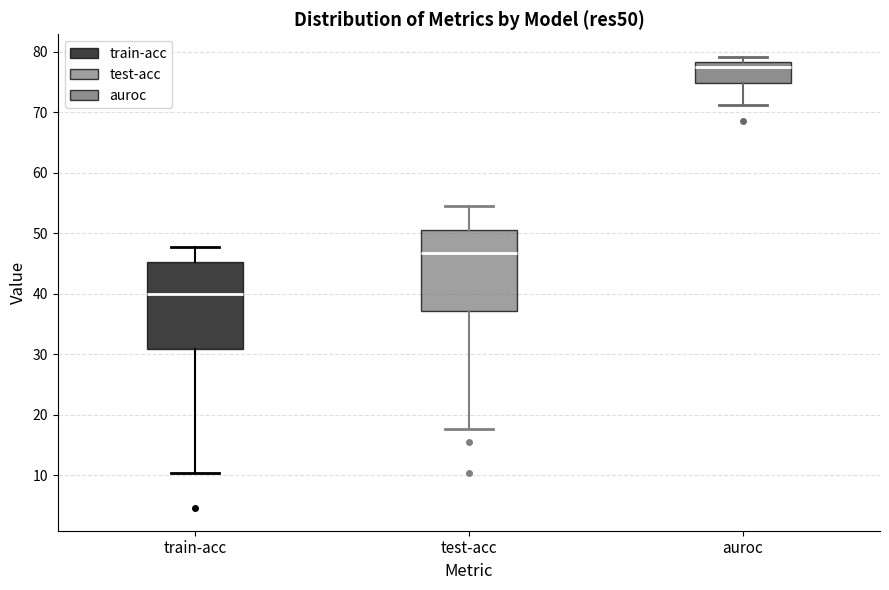

Where is the upper edge of the box for auroc on the y-axis? The values are not printed on the chart, so give them approximately, as read against the axis.

78